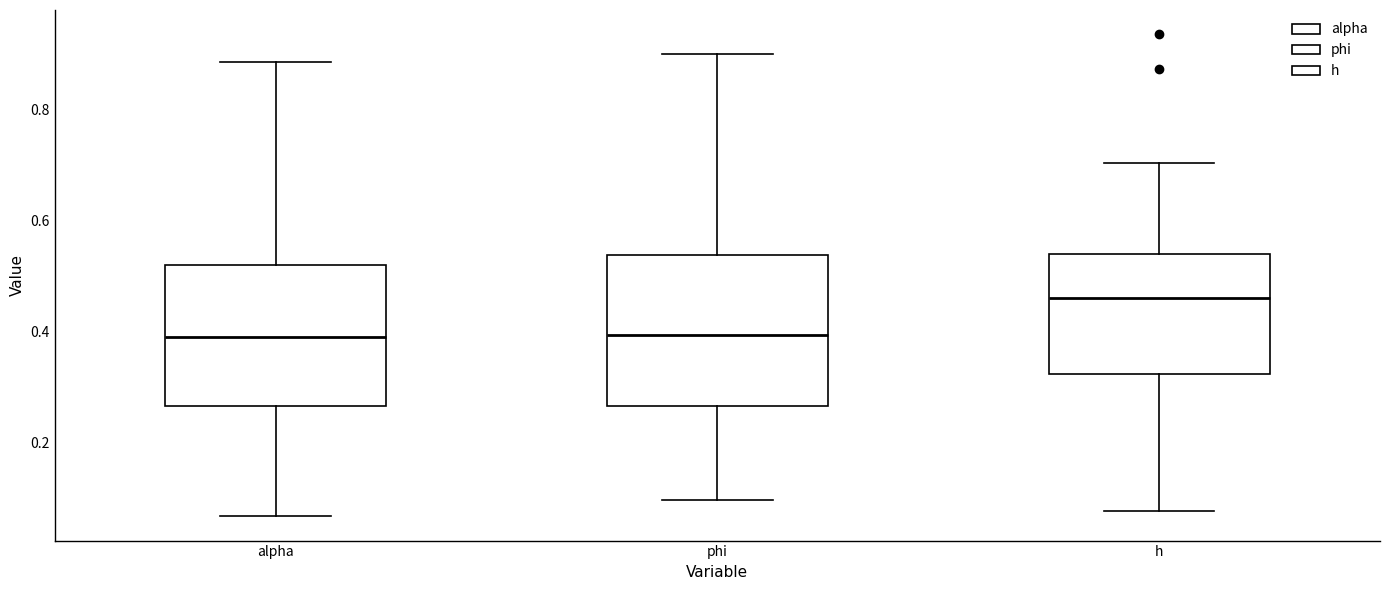

Where does the lower whisker of the box for alpha end on the y-axis? The values are not printed on the chart, so give them approximately, as read against the axis.

0.06